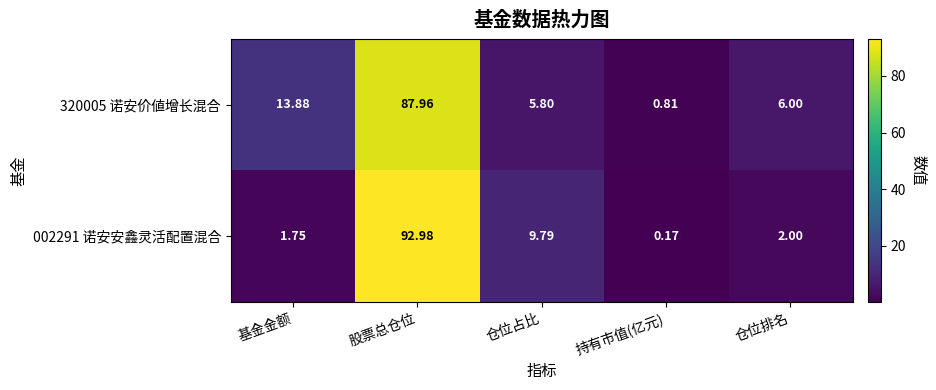

Rank the categories by 320005 诺安价値增长混合 value from highest to lowest.

股票总仓位, 基金金额, 仓位排名, 仓位占比, 持有市值(亿元)